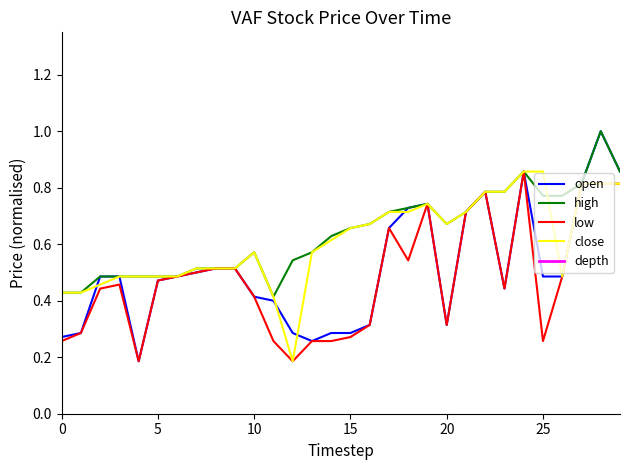

Is this an area chart (filled region under the line)?

No